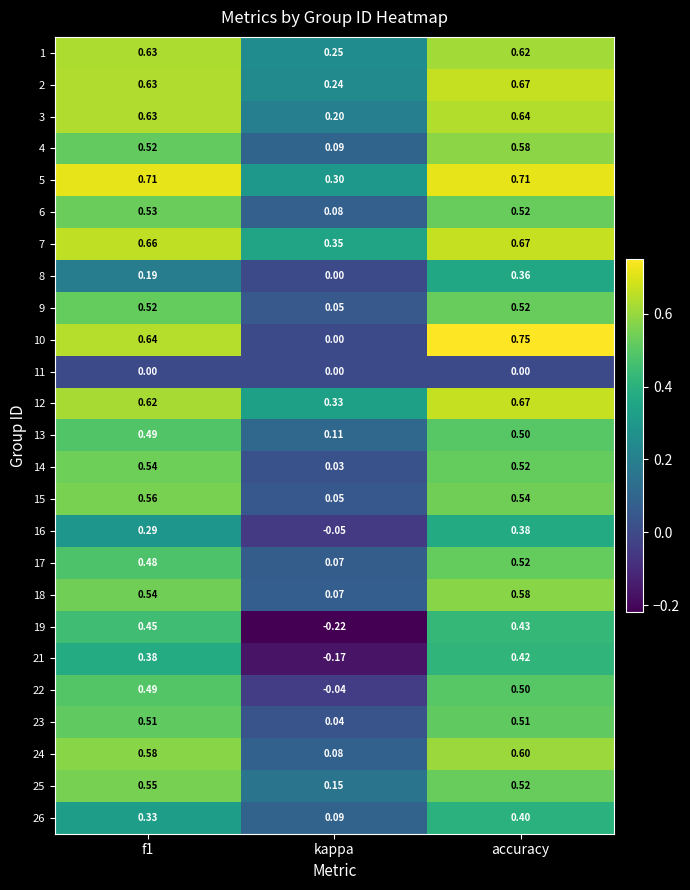

Which series changed the most between f1 and kappa?

19